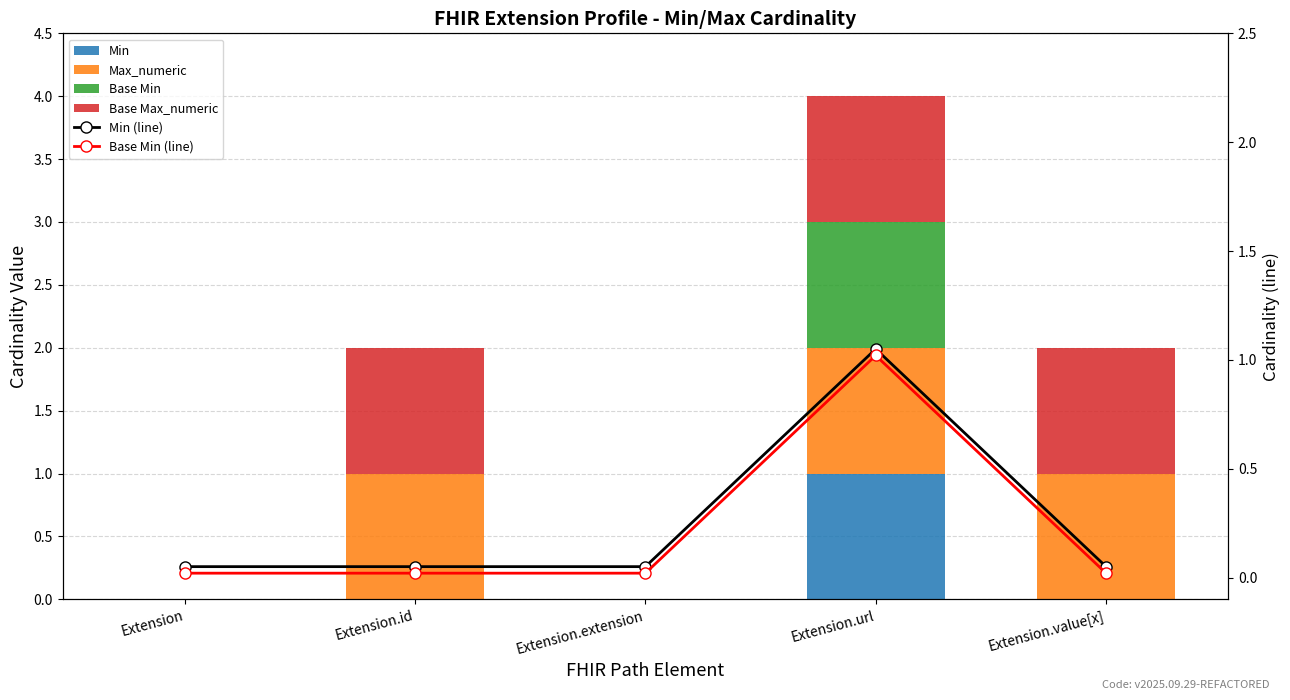

What is the sum of all Base Max_numeric values?

3.0